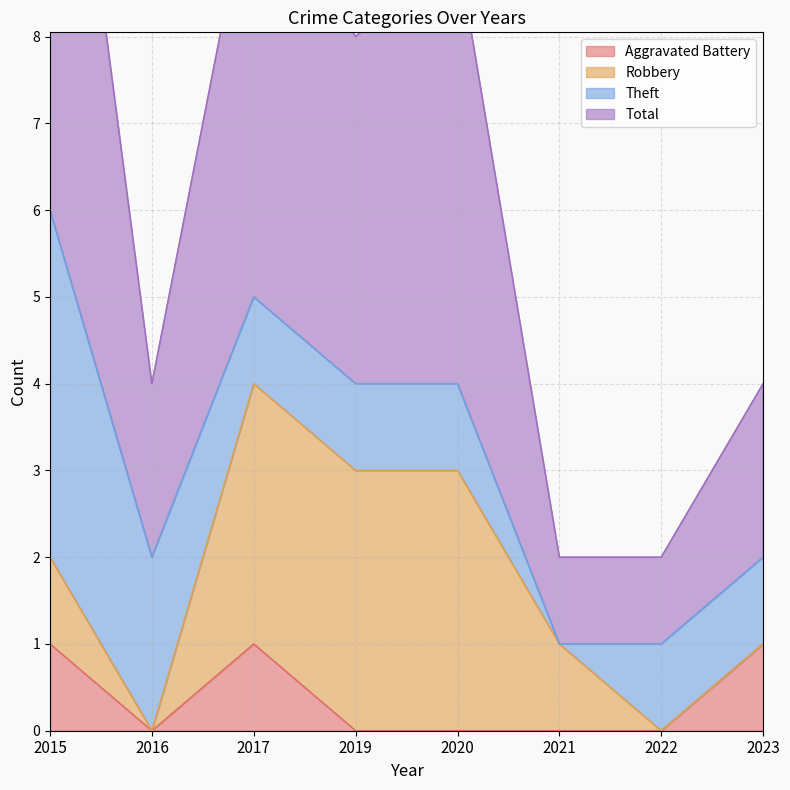

True or false: Aggravated Battery has a value of 1 at 2023.

True